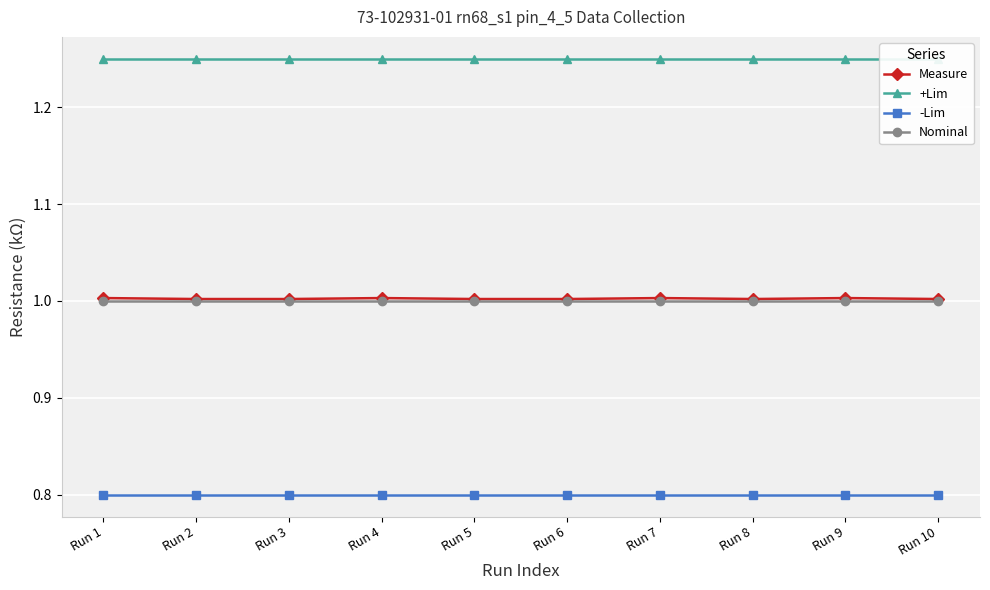

How many lines are shown in the chart?

4